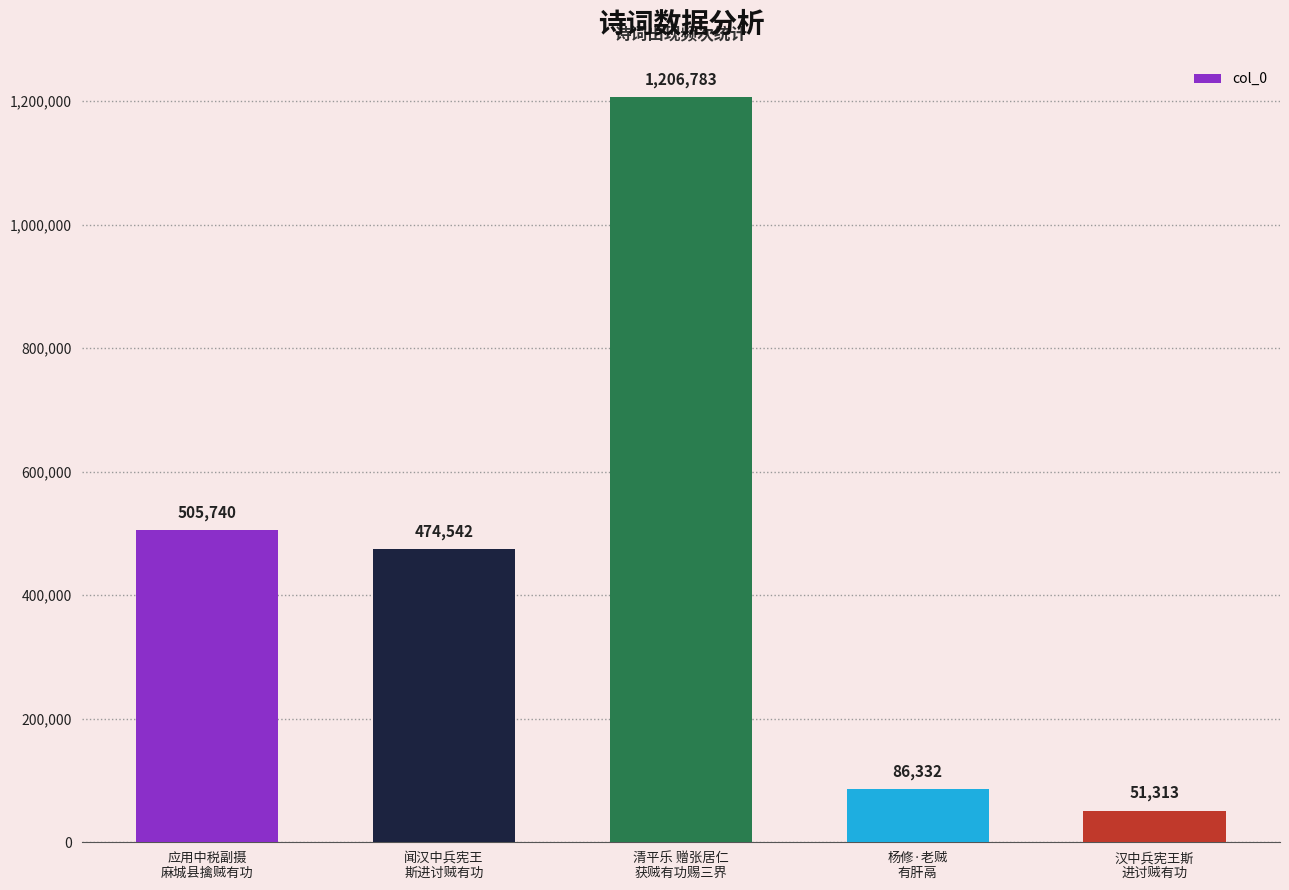

Reading left to right, transcribe all the data shown in this chart.

505740	474542	1206783	86332	51313